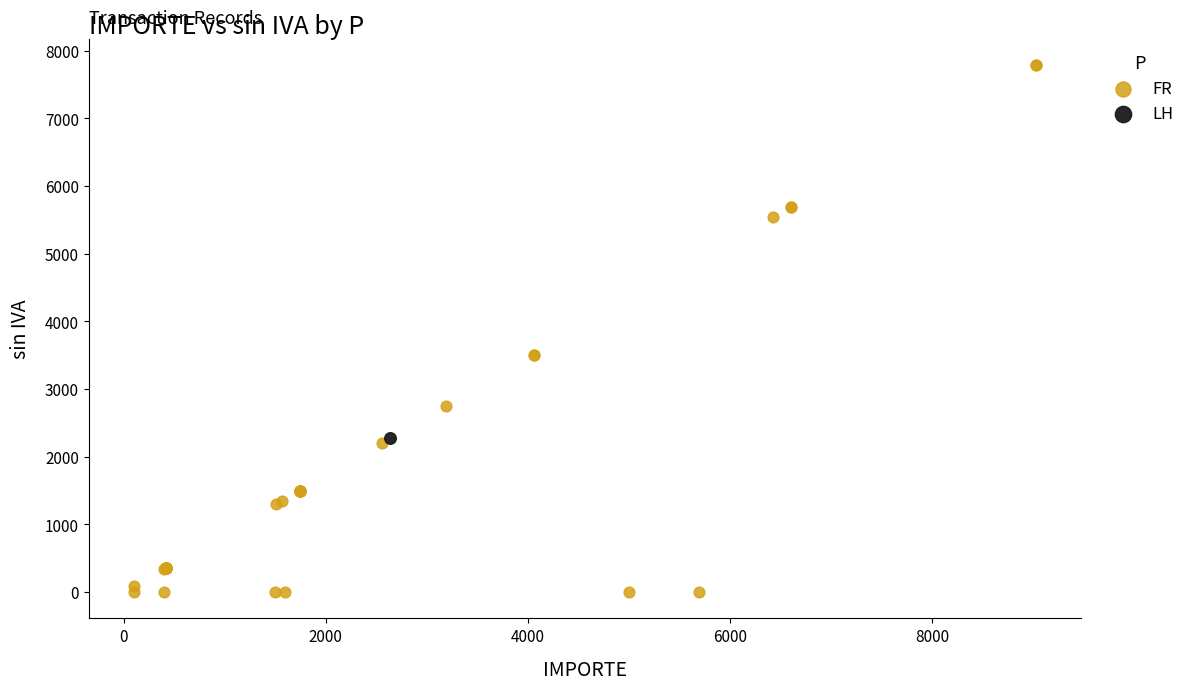

What are all the series names shown in the legend?

FR, LH